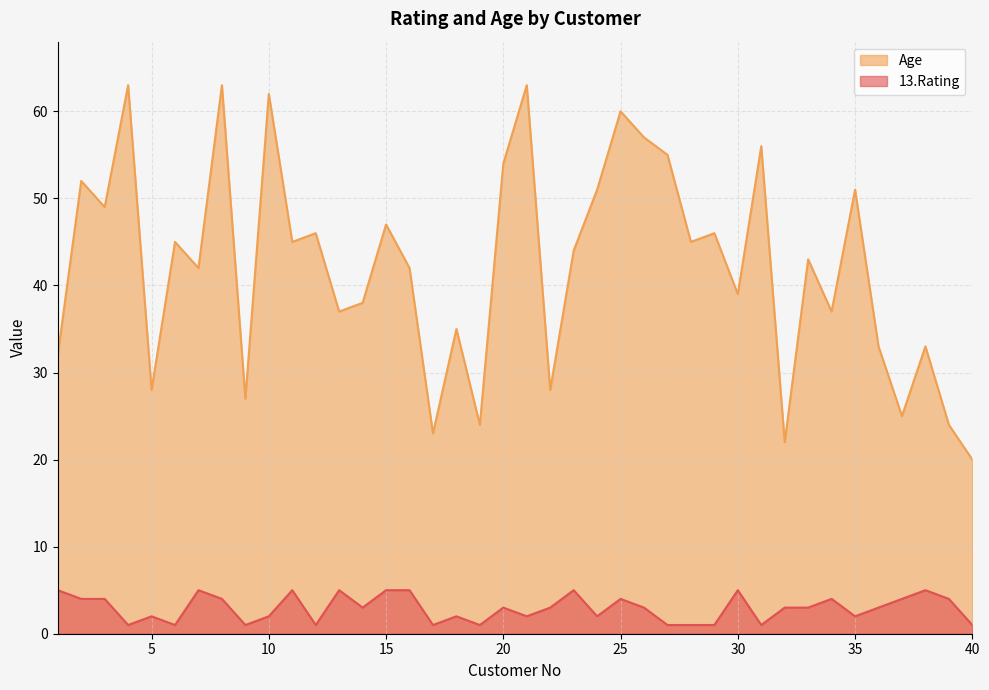

Rank the series by their maximum value, from lowest to highest.

13.Rating, Age